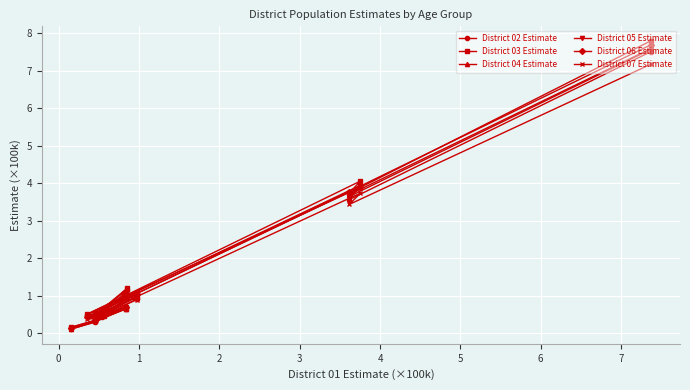

What is the value of the District 04 Estimate point at the 6th from the left?

0.5